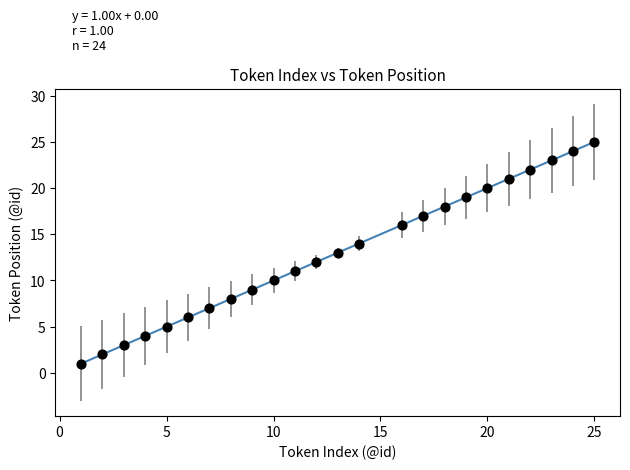

What is the range of X values (max minus min)?

24